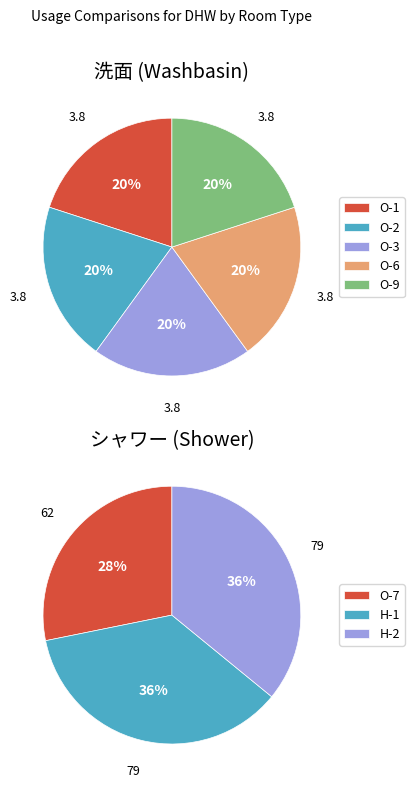

Is the sum of O-1 and O-2 greater than half?

No